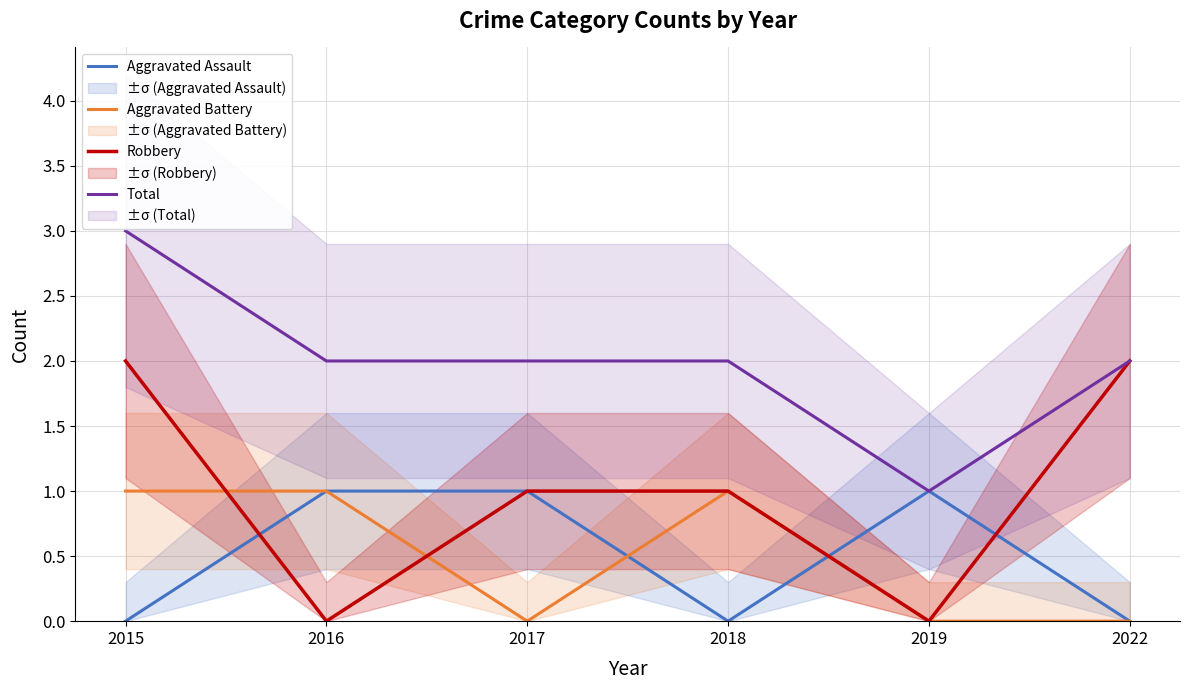

What are all the series names shown in the legend?

Aggravated Assault, Aggravated Battery, Robbery, Total